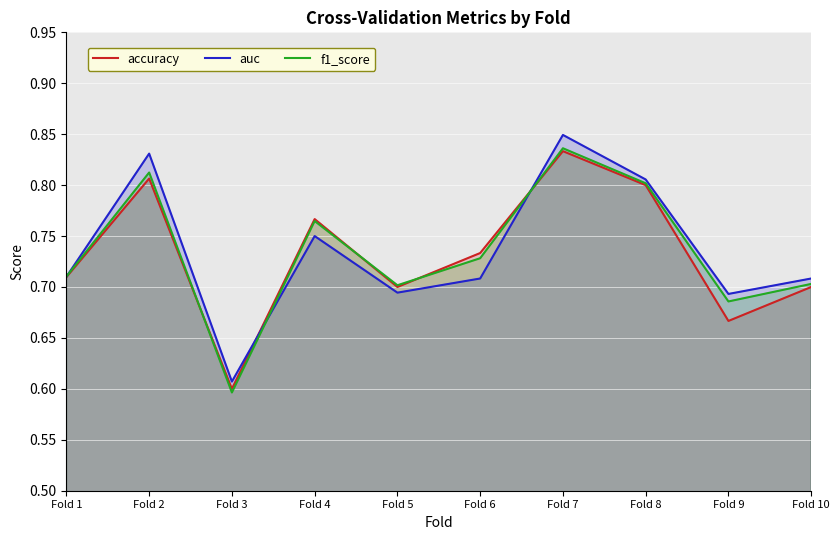

Which category has the highest value in the auc series?

Fold 7